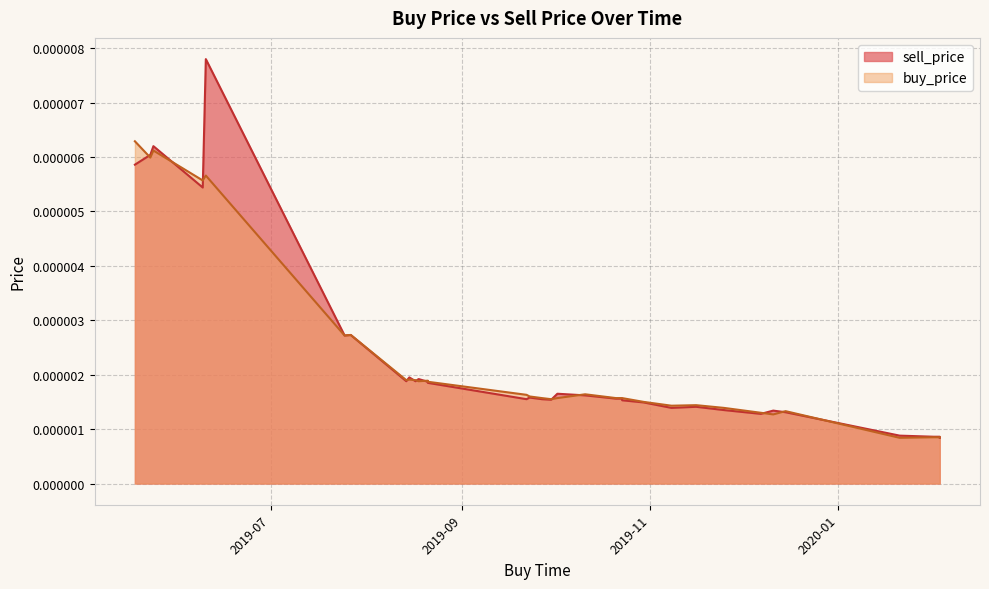

Rank the series by their maximum value, from highest to lowest.

sell_price, buy_price